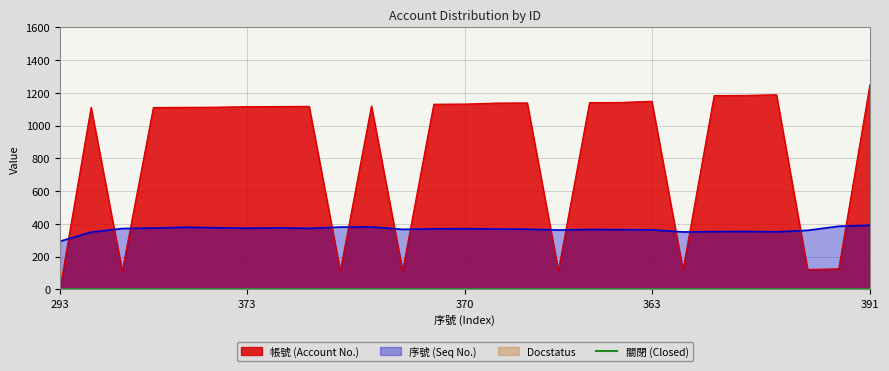

The 序號 (Seq No.) series shows 370 at 370. True or false?

True